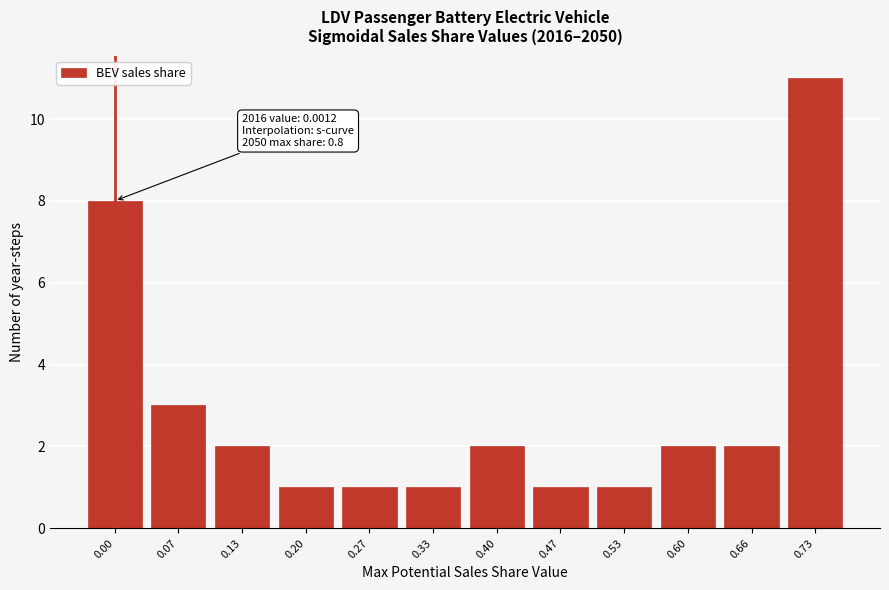

Reading left to right, extract all data points from this chart.

0.00=8	0.07=3	0.13=2	0.20=1	0.27=1	0.33=1	0.40=2	0.47=1	0.53=1	0.60=2	0.66=2	0.73=11